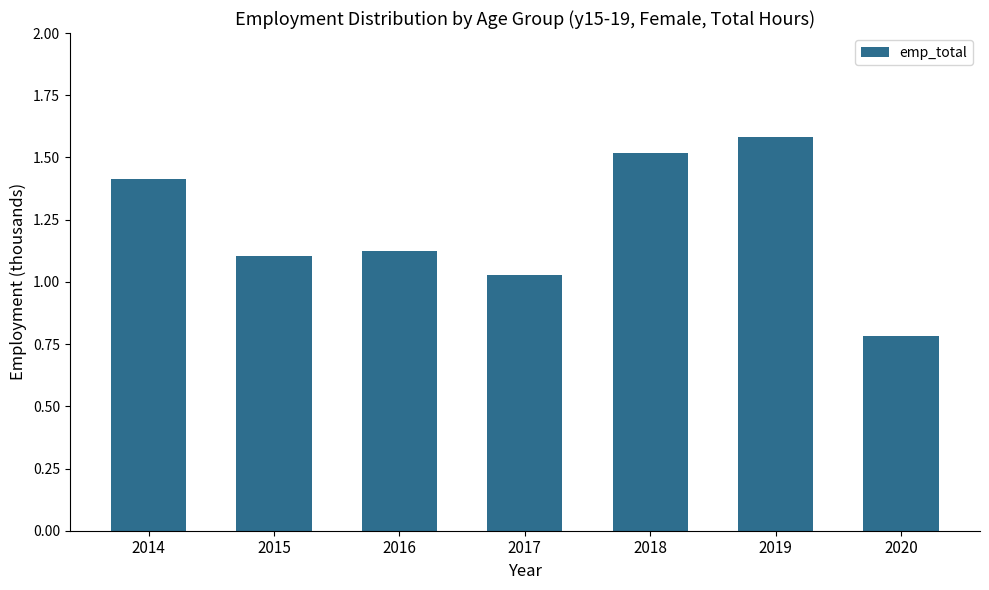

Where is the data nearest to the value 1?

2017